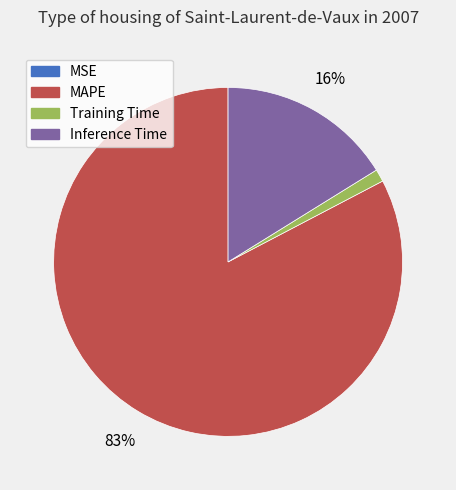

Combined, do MAPE and Training Time account for over 50%?

Yes